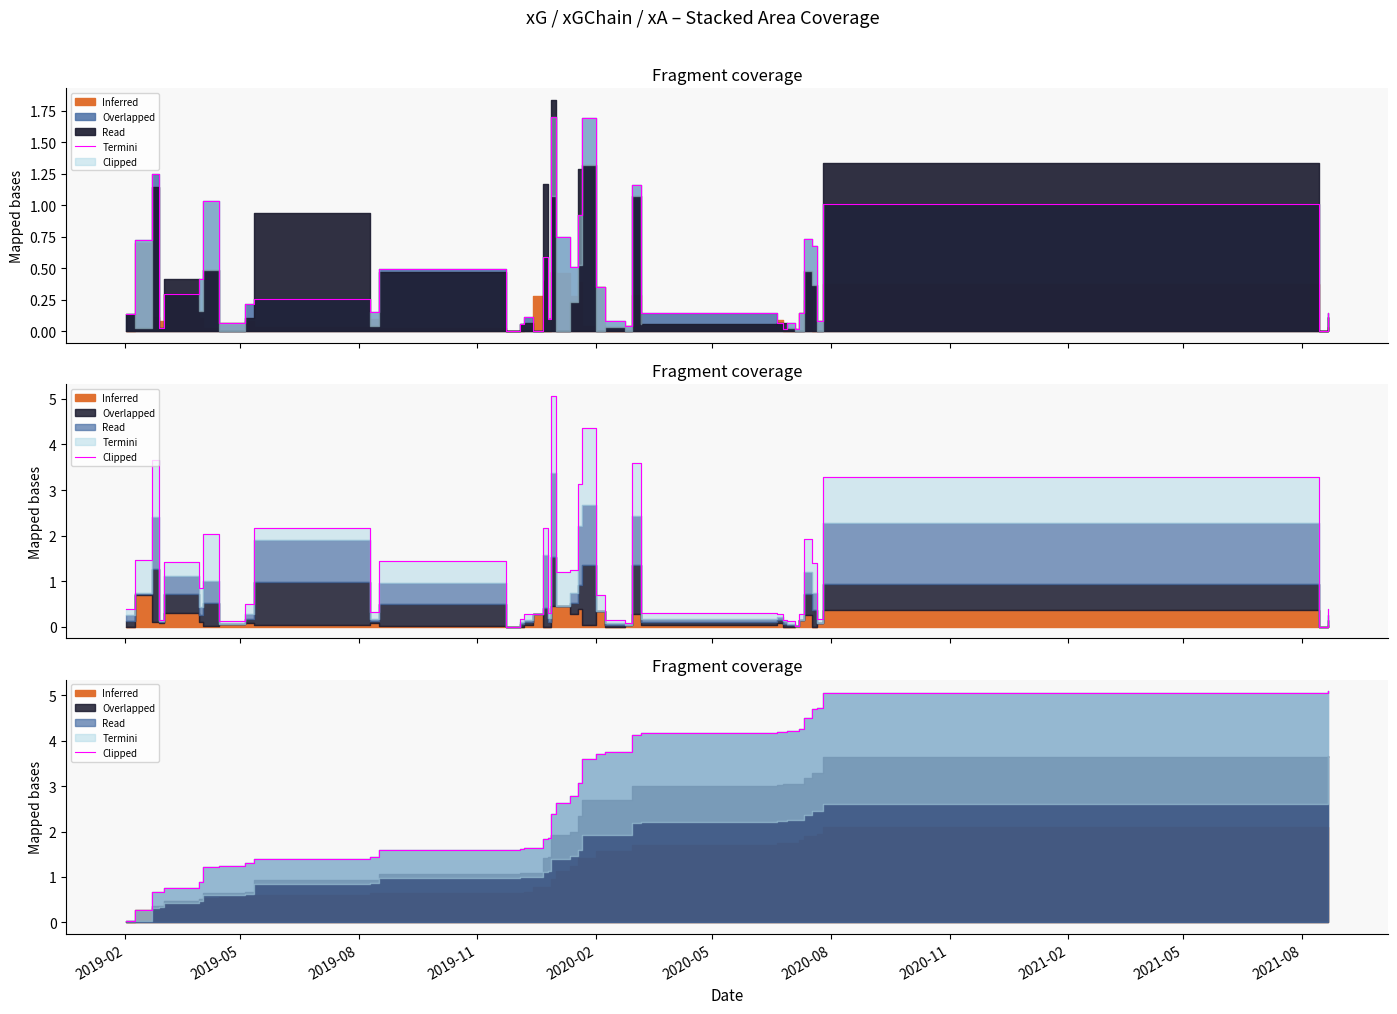

How many lines are shown in the chart?

1